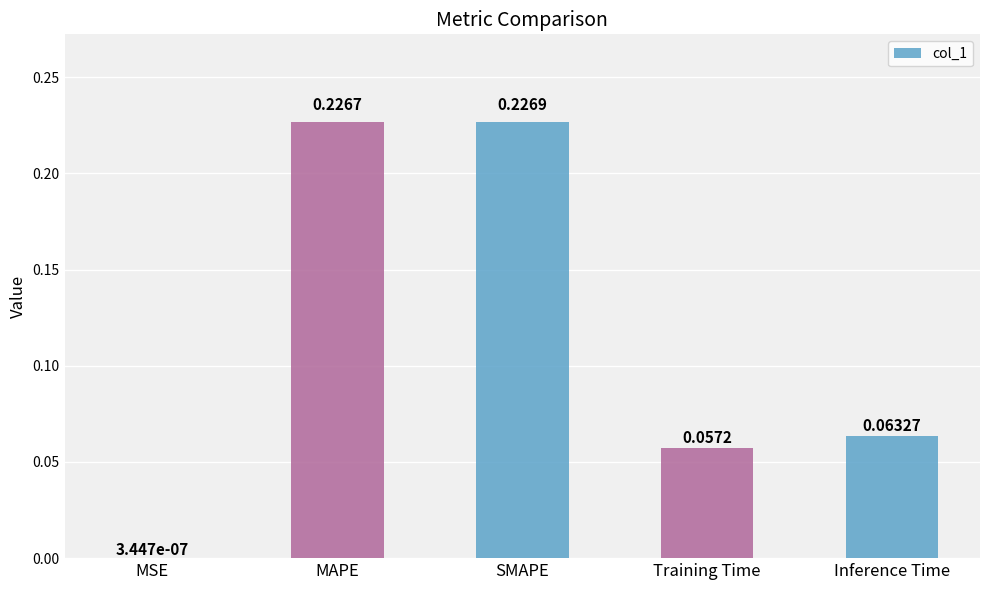

At which label is the value closest to 0?

MSE